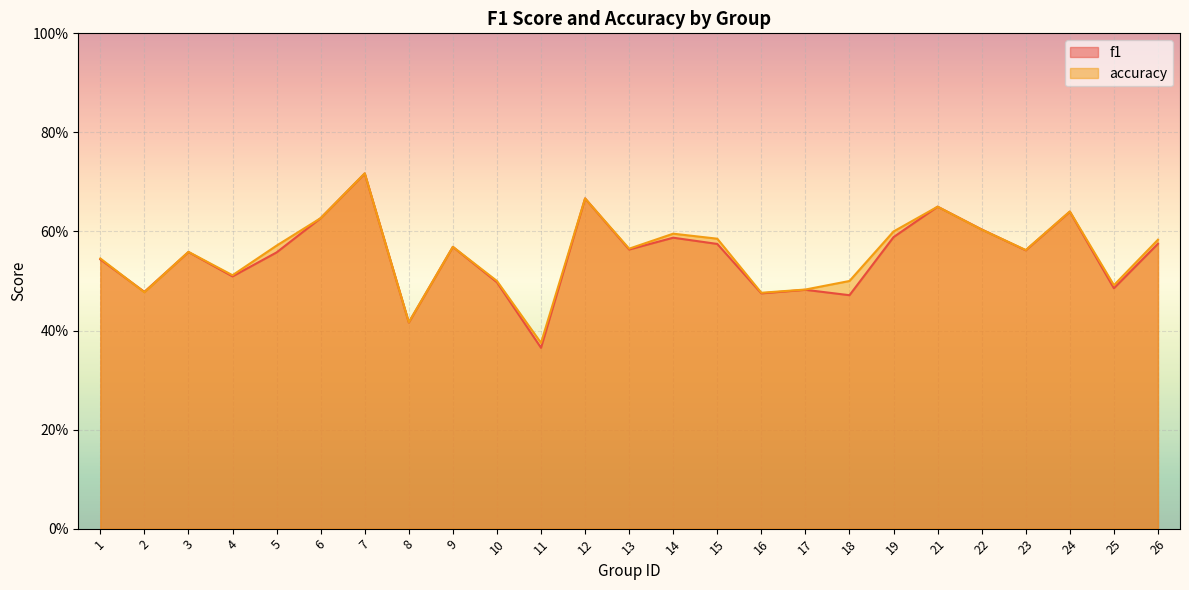

How many lines are shown in the chart?

2